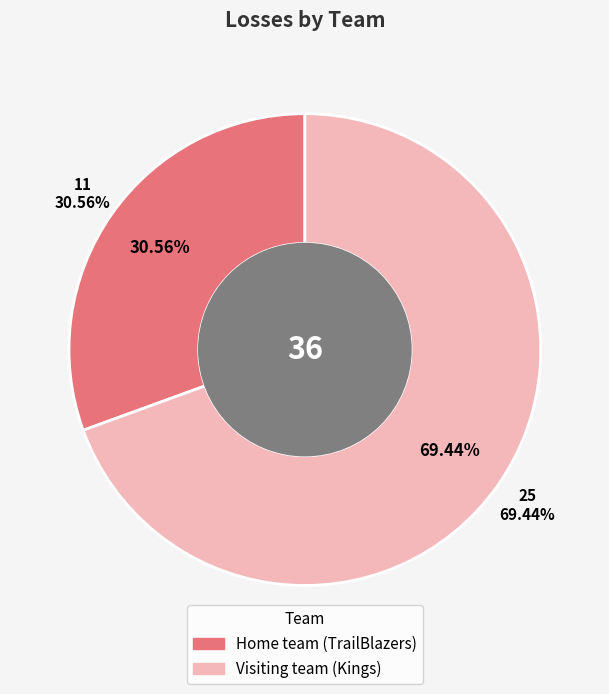

To the nearest percent, what portion does Home team (TrailBlazers) represent?

31%